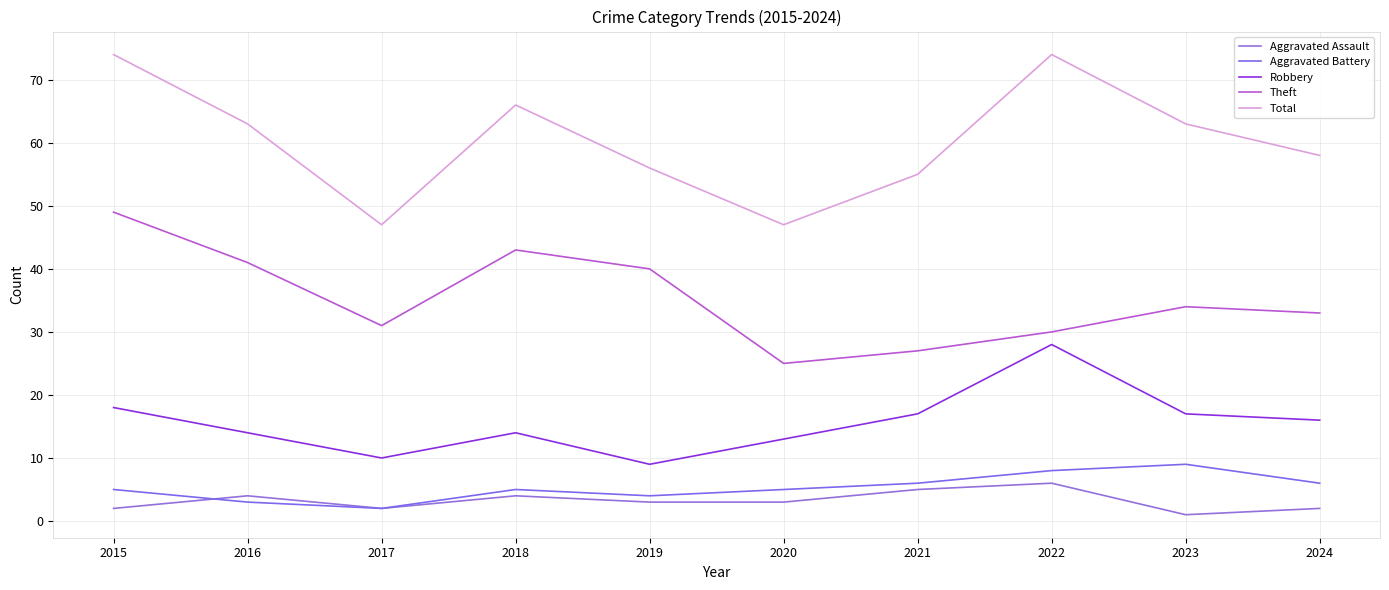

What is the value of the Robbery point at the 8th from the left?

28